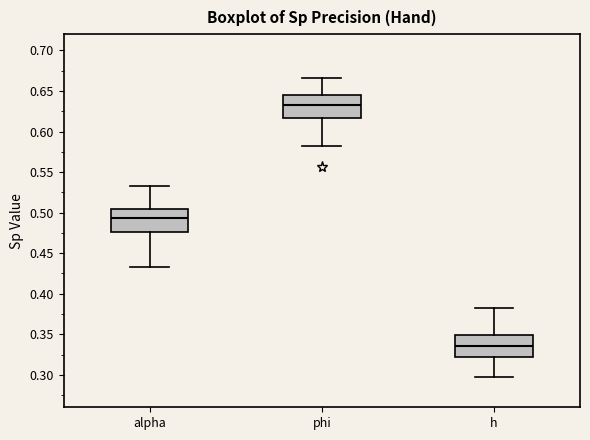

Which box's median line is the lowest?

h